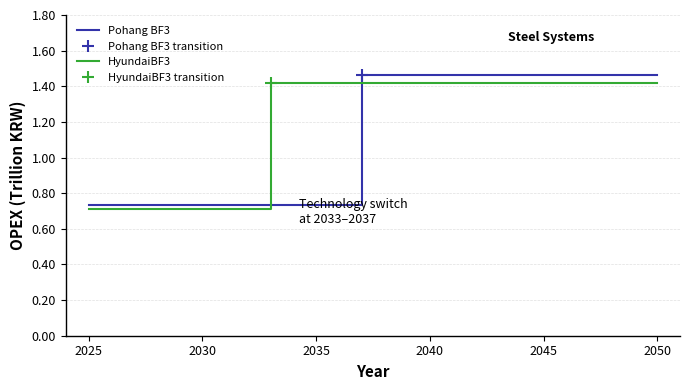

Which series has the largest total across all categories?

HyundaiBF3